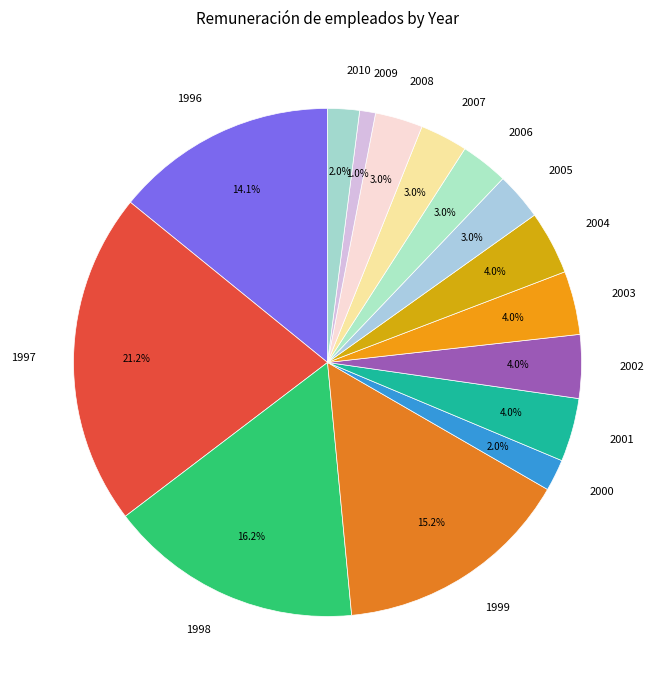

Approximately how many times larger is the value at 2004 compared to 2000?

2.0